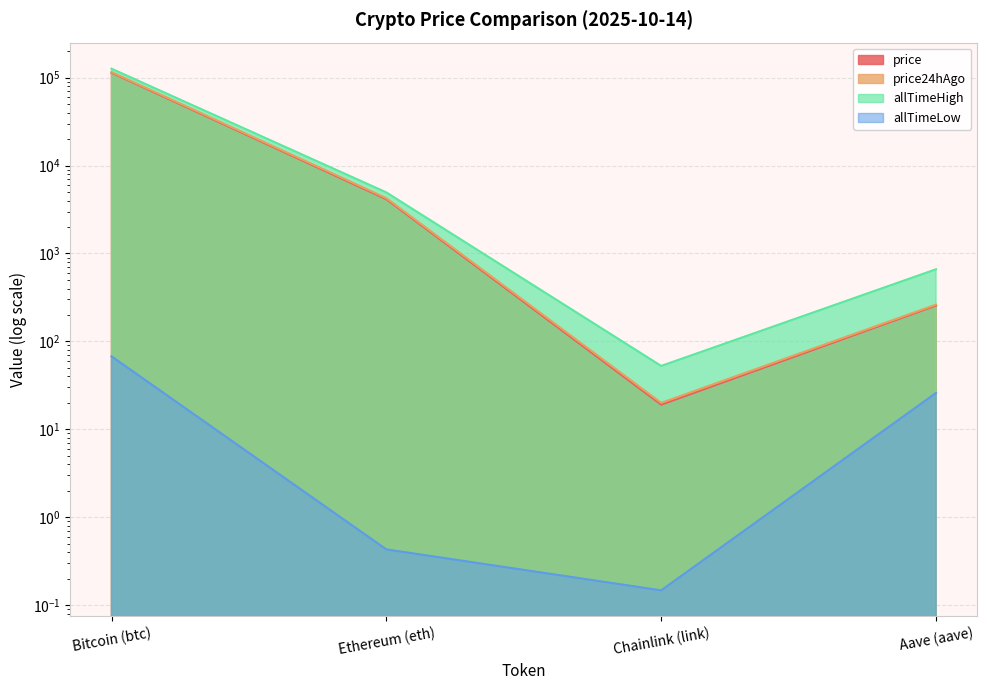

Which label corresponds to the largest value in the chart?

Bitcoin (btc)